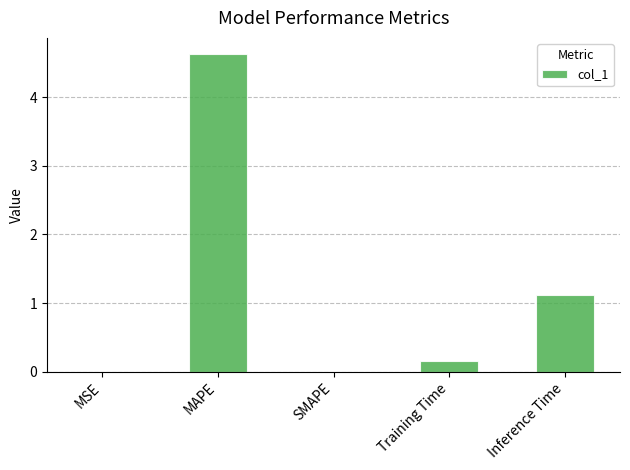

What is the maximum value shown in the chart?

4.6